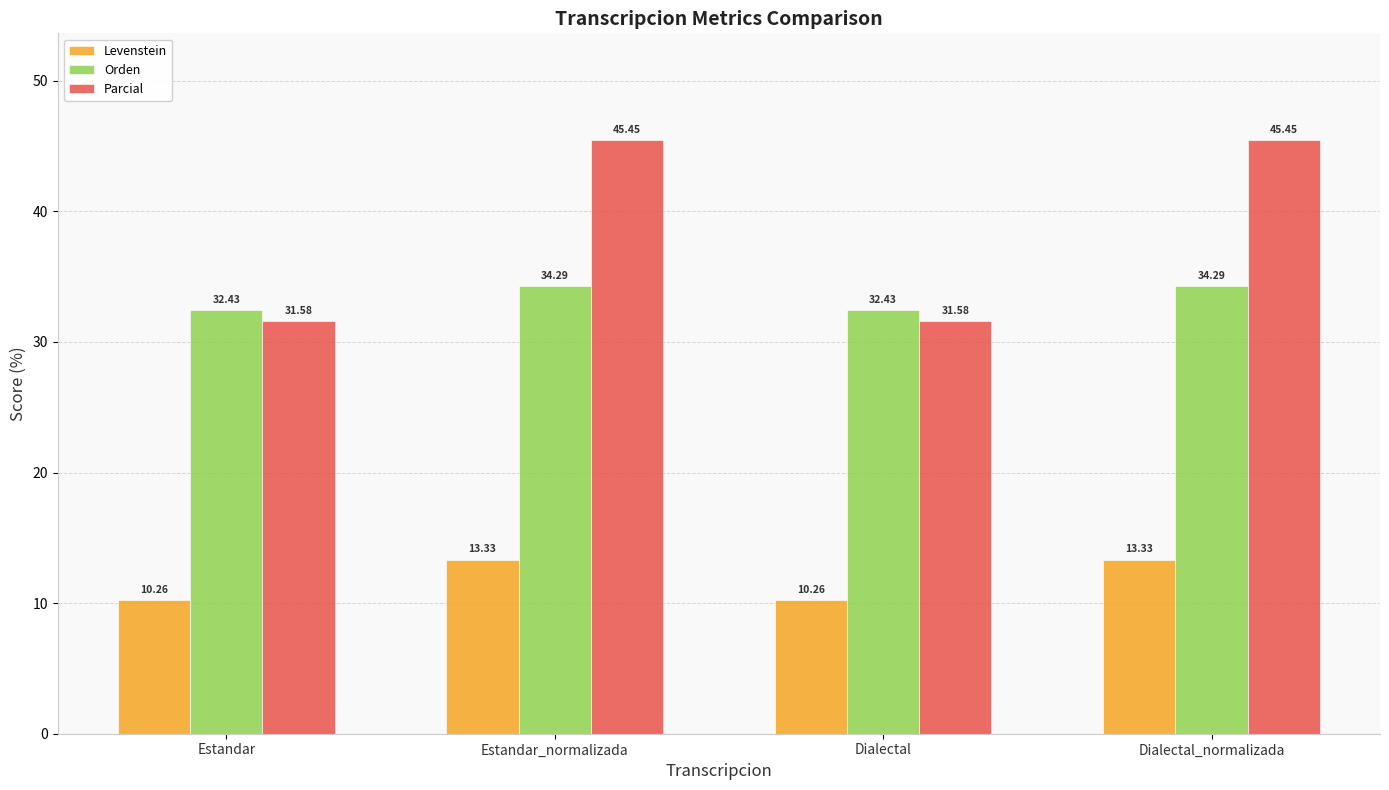

What is the value of the Levenstein bar at the 2nd from the left?

13.3